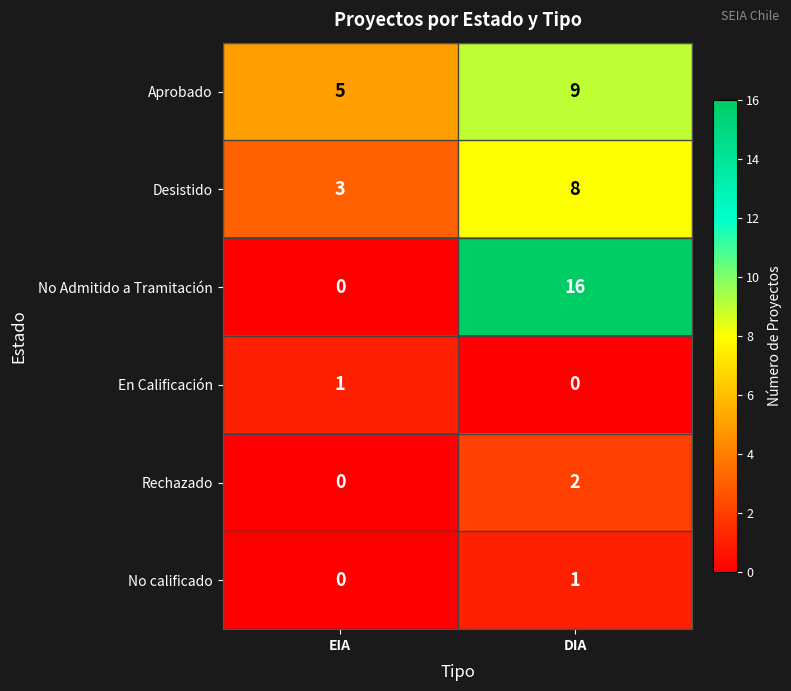

Reading left to right, extract all data points from this chart.

Aprobado: EIA=5	DIA=9
Desistido: EIA=3	DIA=8
No Admitido a Tramitación: EIA=0	DIA=16
En Calificación: EIA=1	DIA=0
Rechazado: EIA=0	DIA=2
No calificado: EIA=0	DIA=1